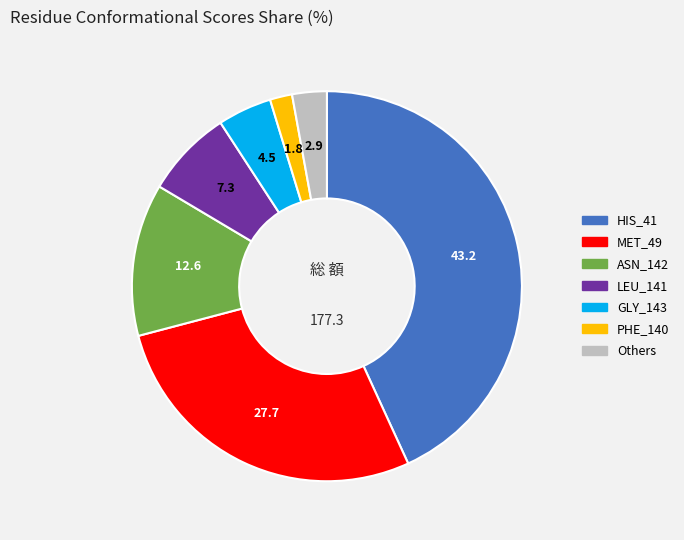

Does any single category account for the majority?

No